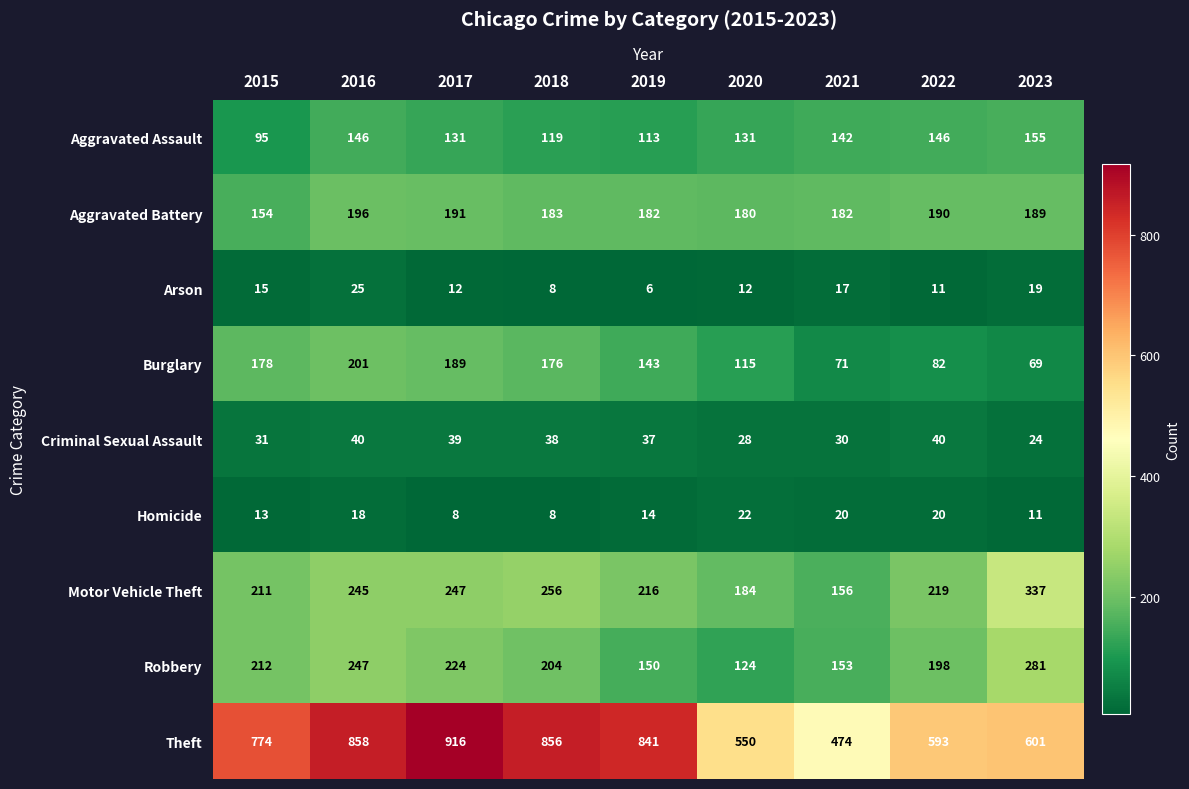

At which category is the sum across all series the highest?

2016